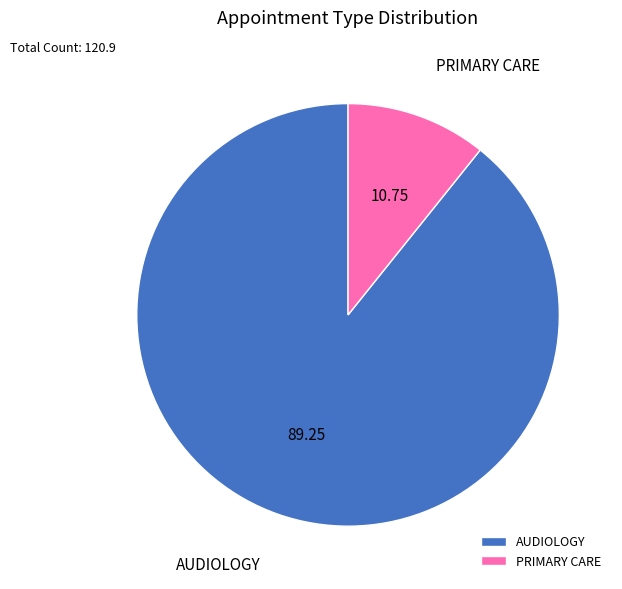

Count the number of slices in the pie.

2